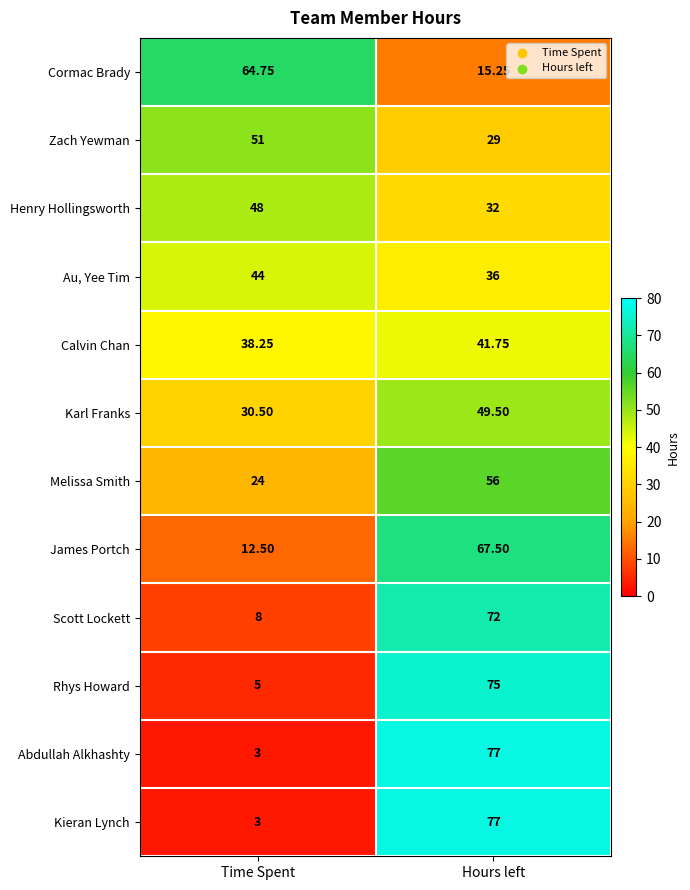

Where does the Karl Franks series first go above 49?

Hours left